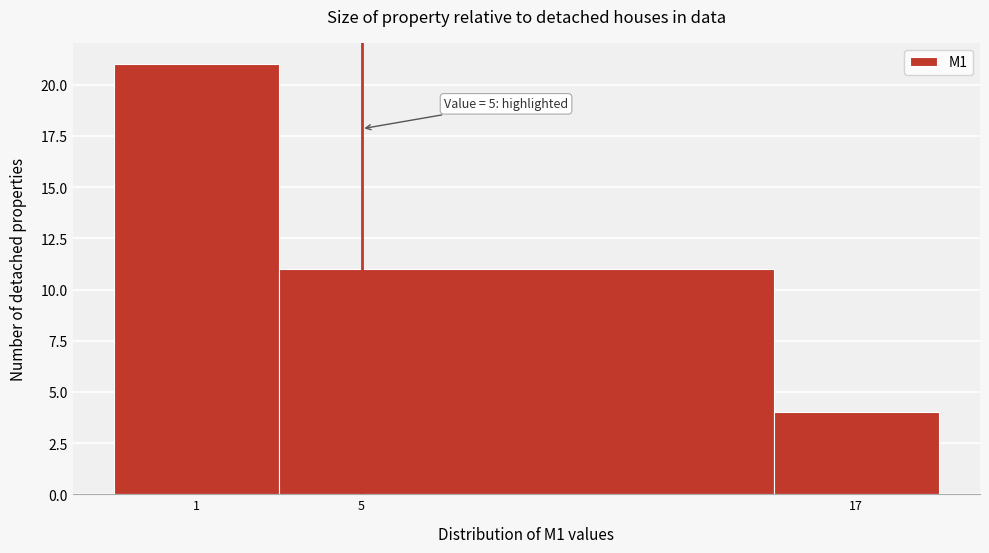

Over which range of the x-axis is the bar tallest?

-1 to 3